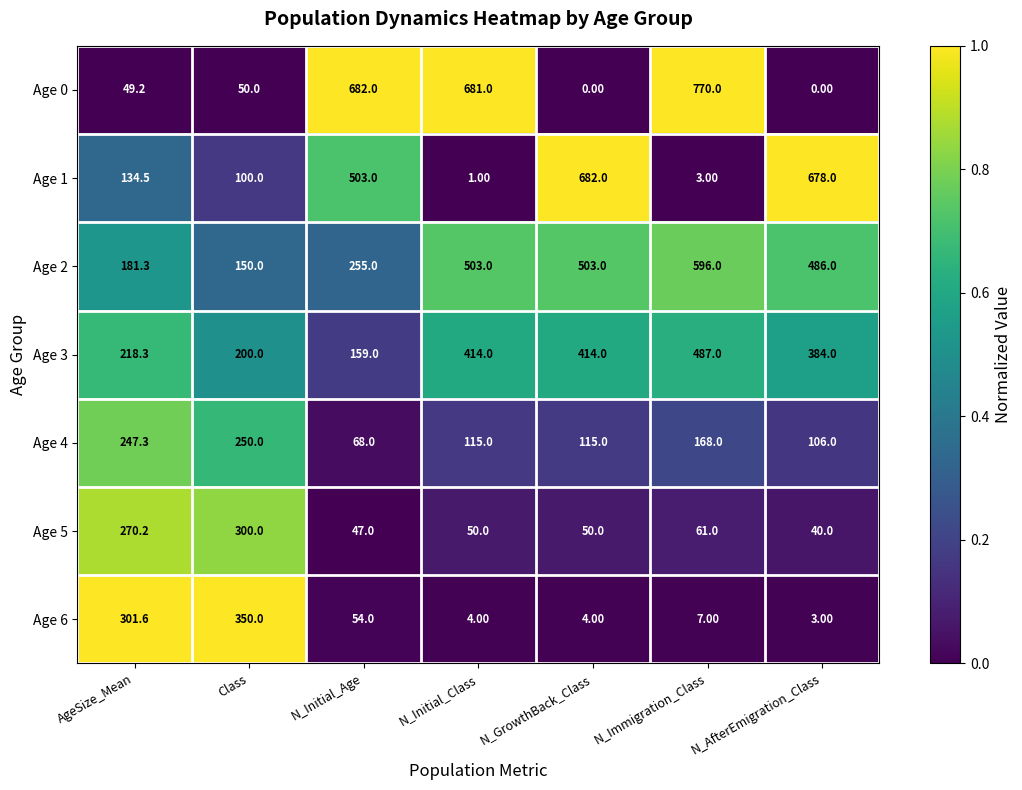

At which label does Age 3 first exceed 384?

N_Initial_Class